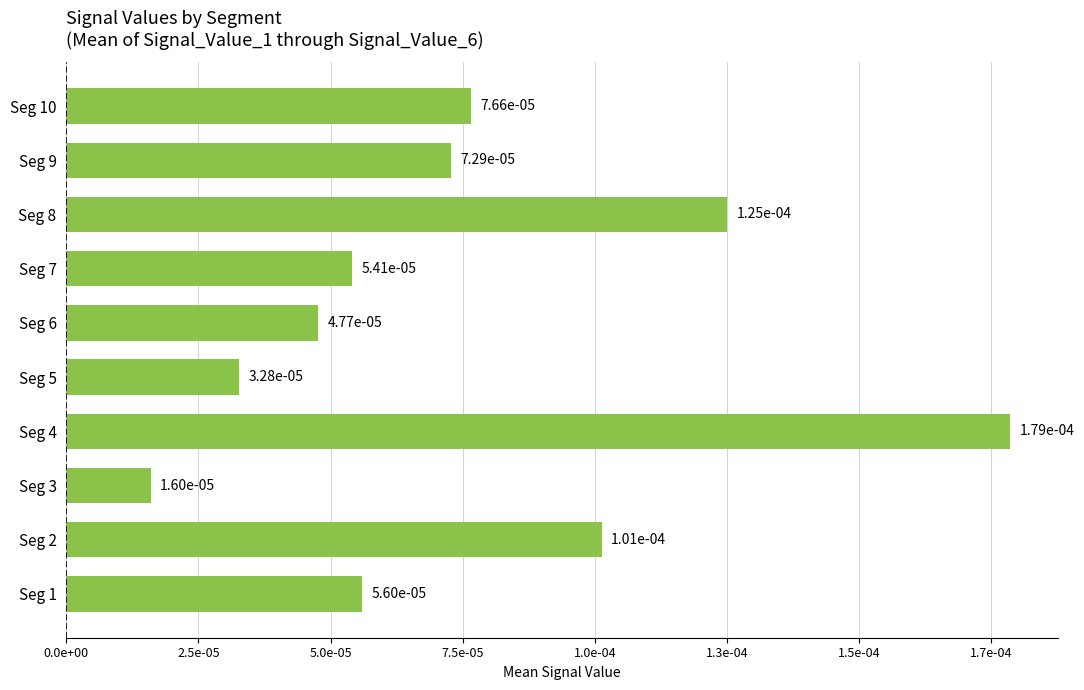

How many distinct data groups are displayed?

1